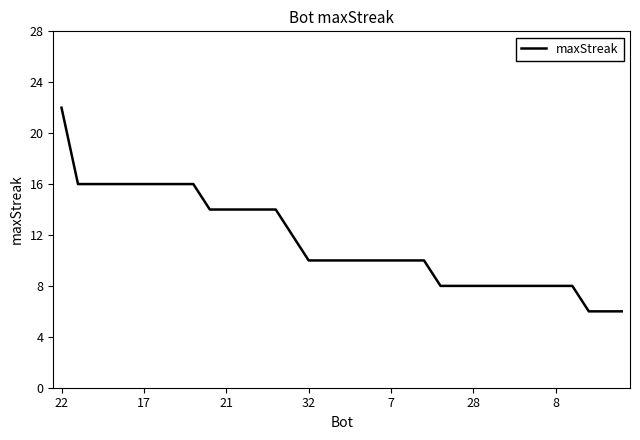

What is the difference between the maximum and minimum values?

16